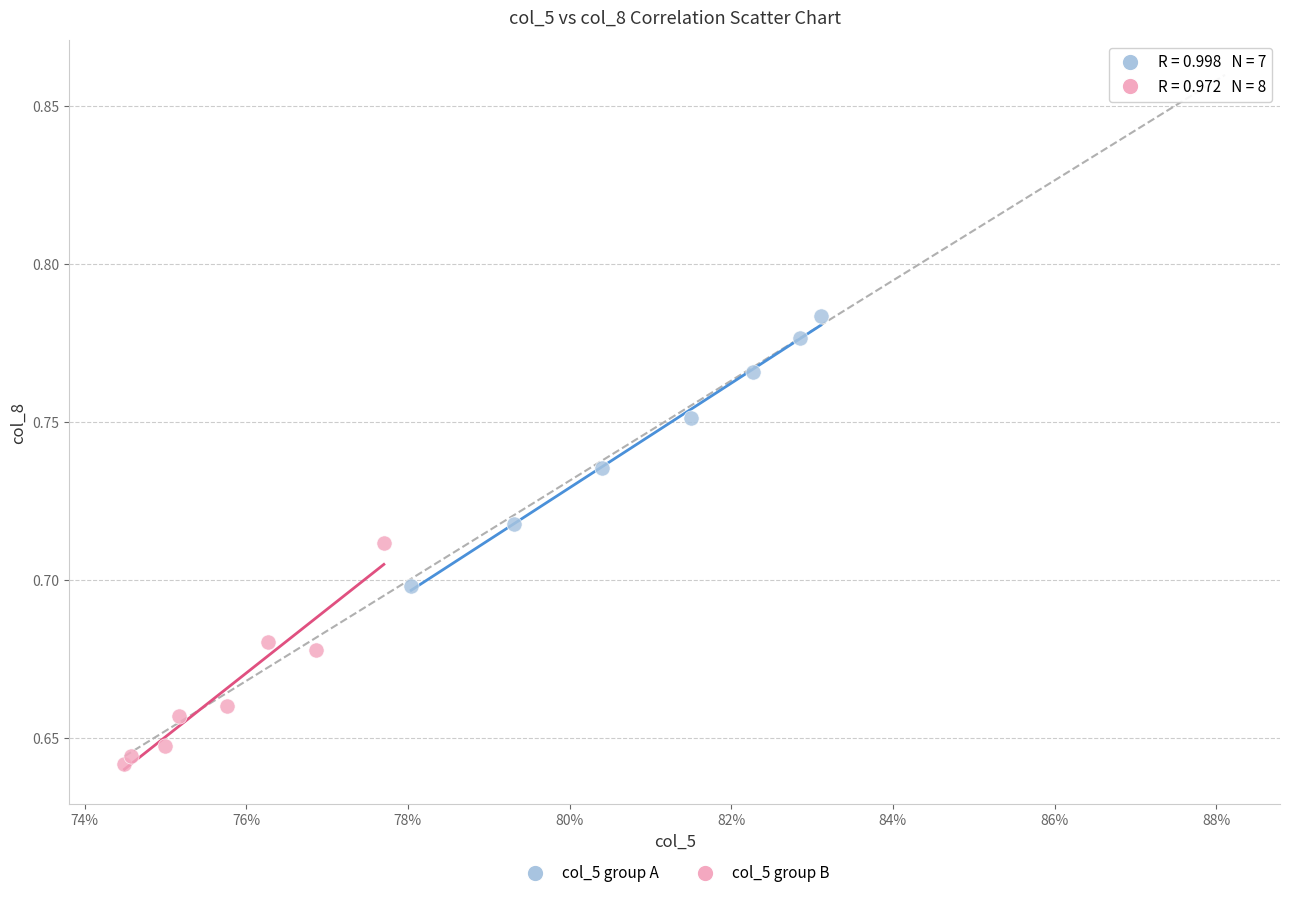

Which series reaches the minimum Y coordinate?

col_5 group B